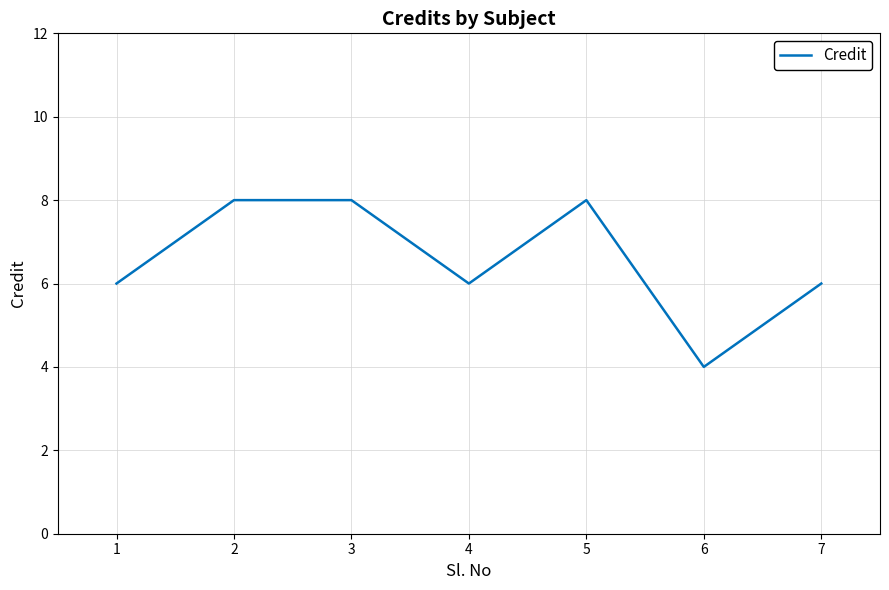

Approximately how many times larger is the value at 5 compared to 1?

1.3